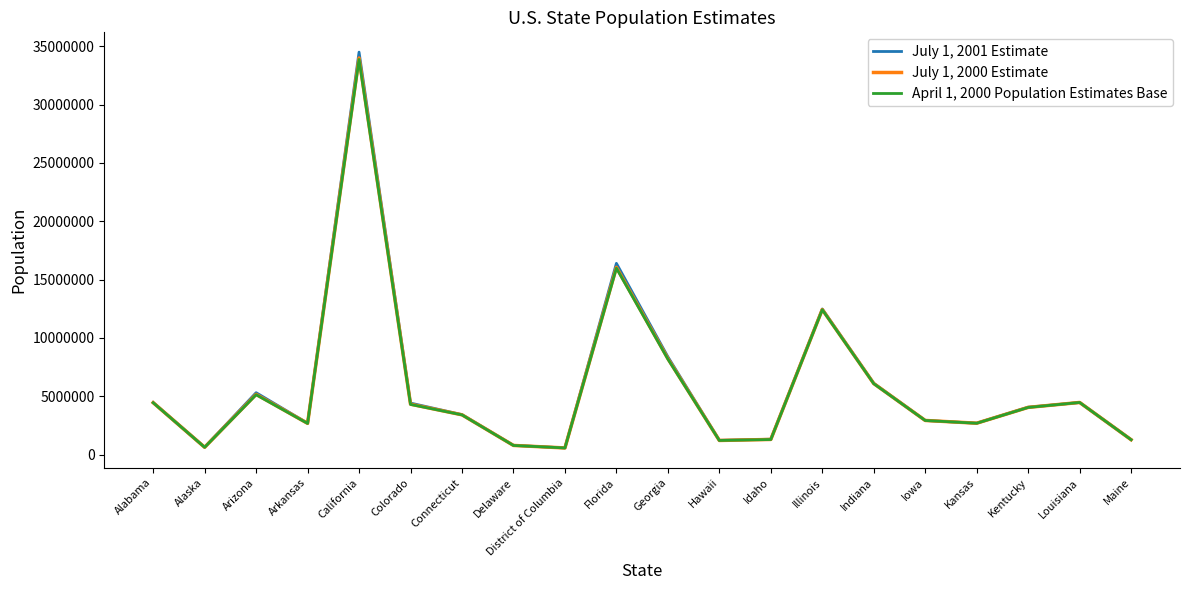

At Kansas, list the series in order from largest to smallest.

July 1, 2001 Estimate, July 1, 2000 Estimate, April 1, 2000 Population Estimates Base